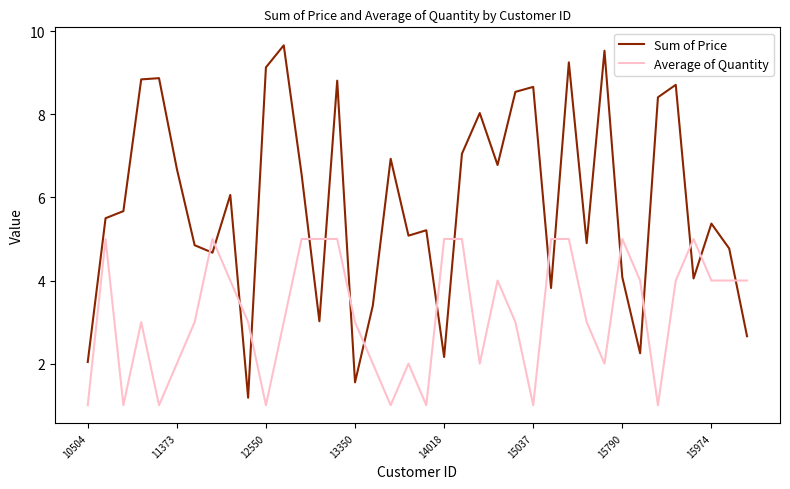

How many interior local valleys does the Sum of Price series have?

11